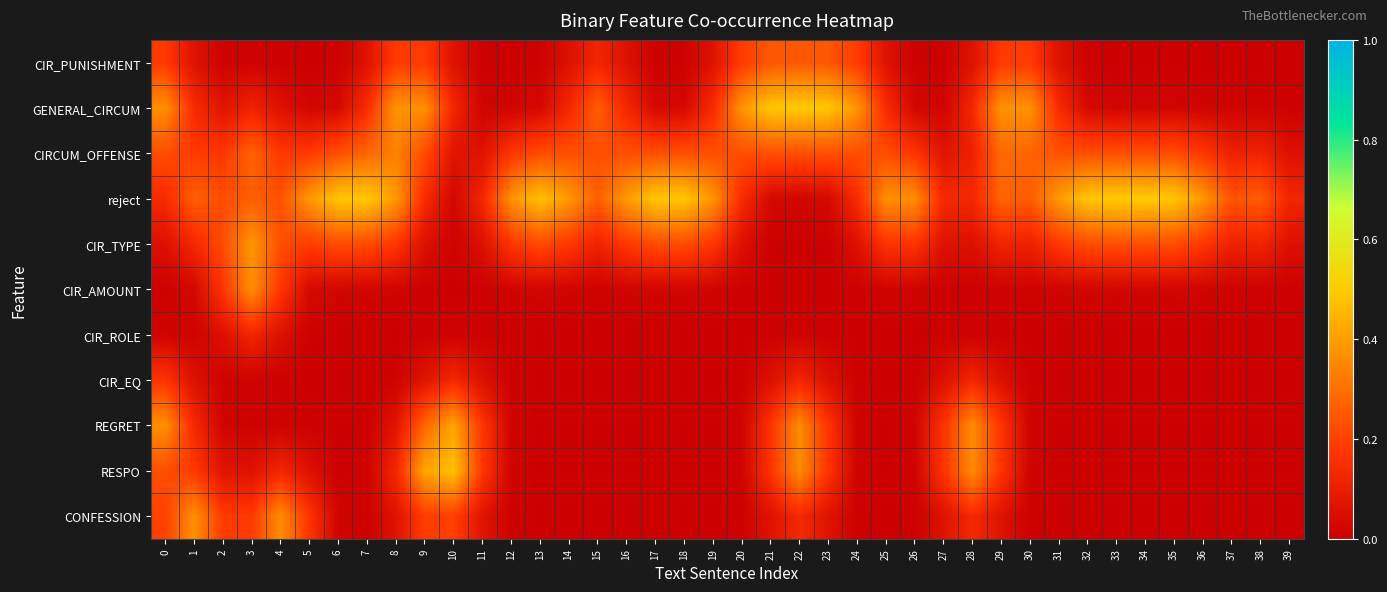

Between 20 and 11, which is larger?

20